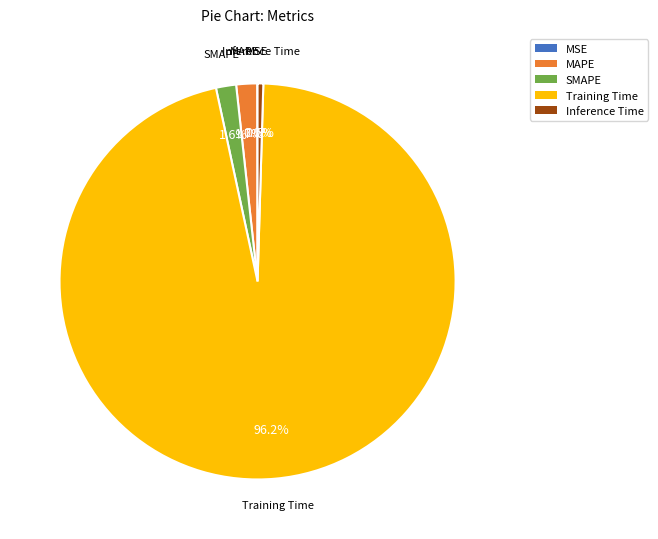

Which slice is the largest?

Training Time